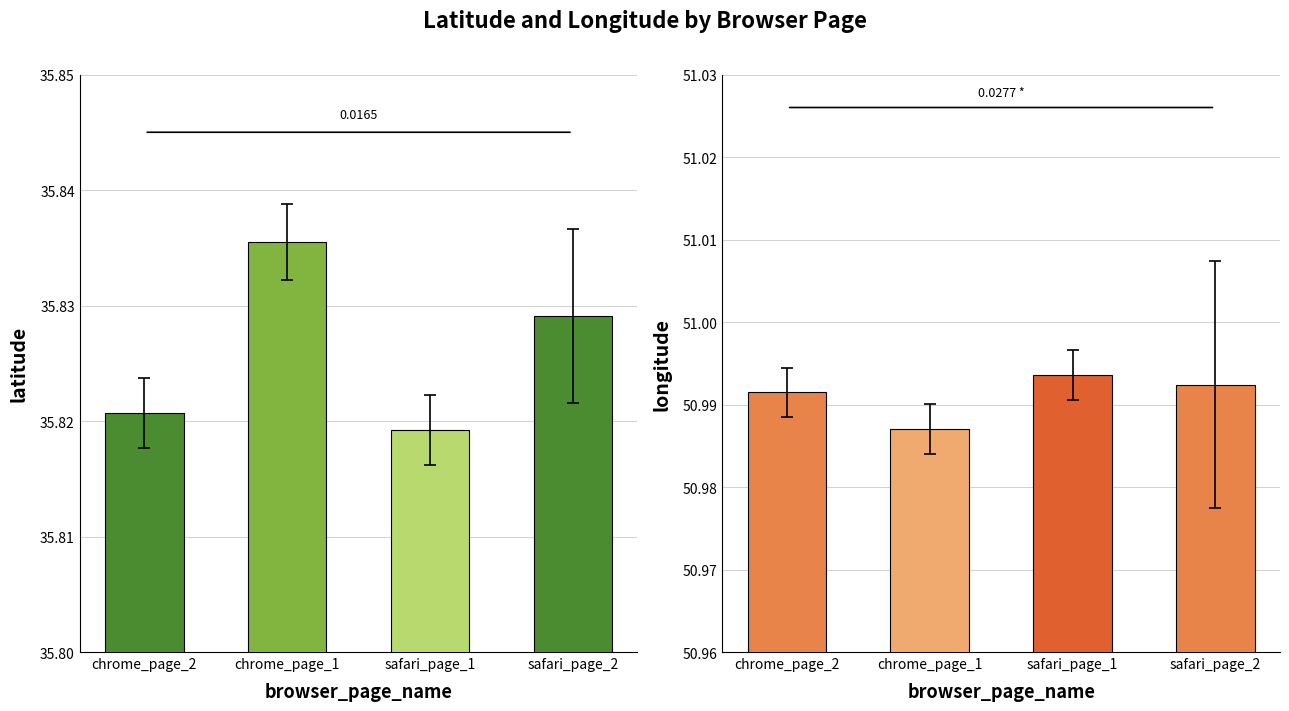

At which category is the sum across all series the highest?

chrome_page_1